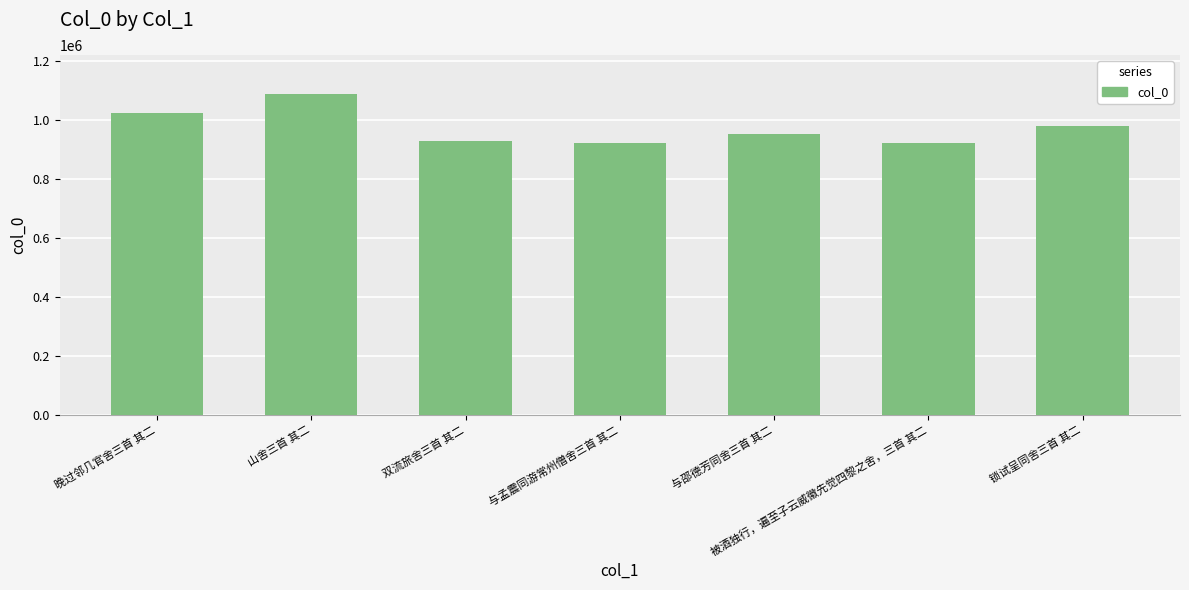

Does the chart contain stacked bars?

No